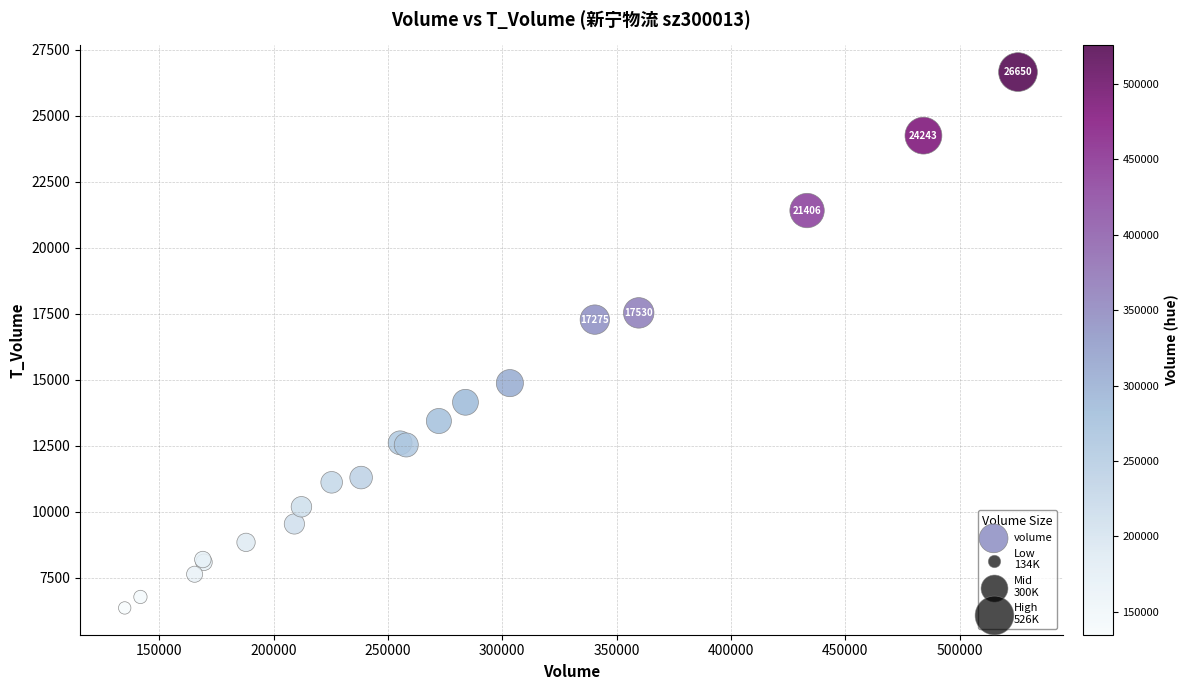

What Y value in the scatter plot is closest to 16503?

17275